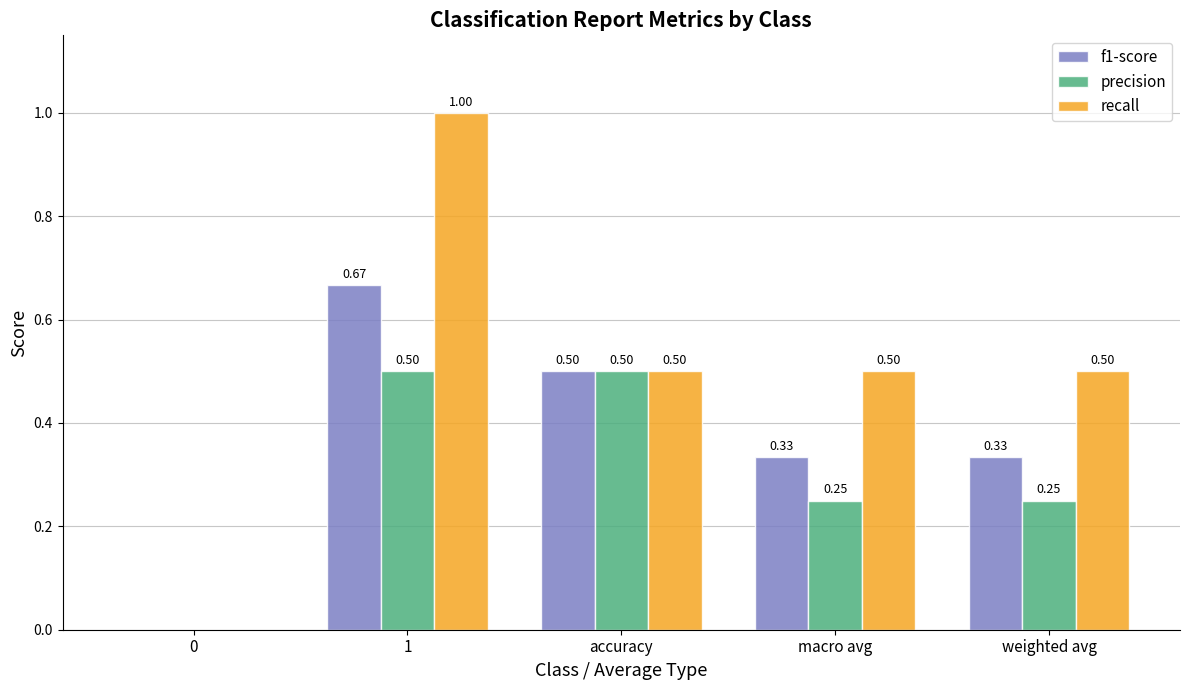

How many values in the recall series exceed 0?

4